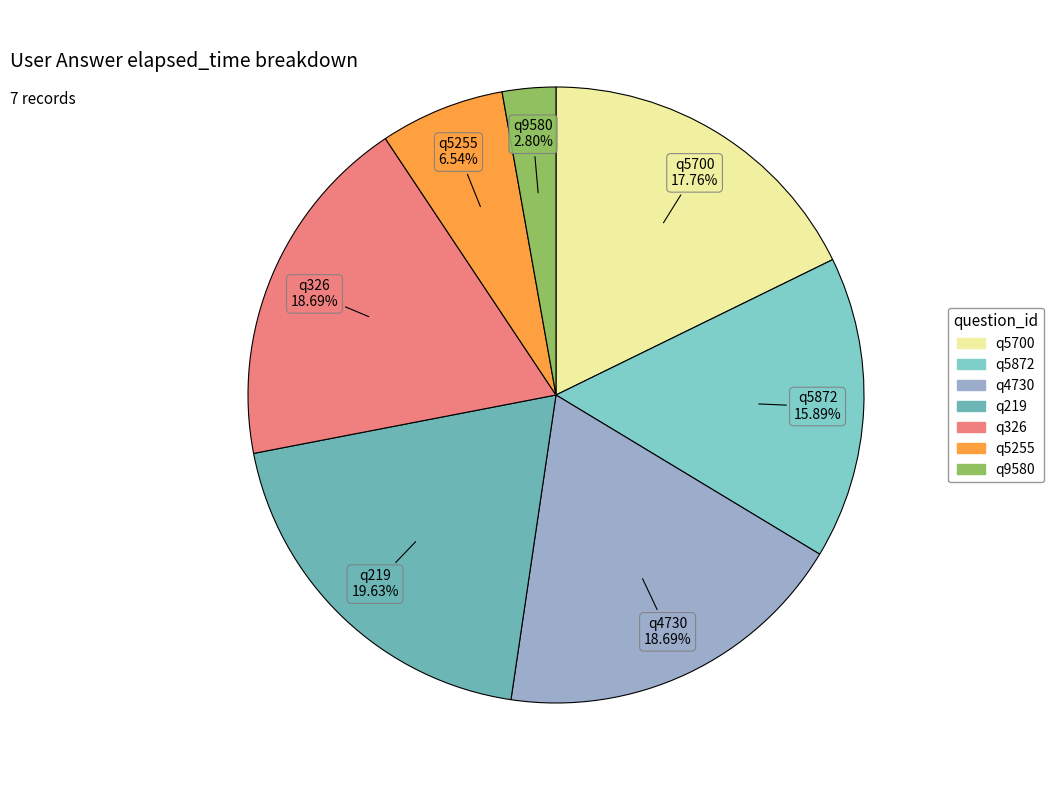

What is the ratio of the value at q9580 to the value at q5700?

0.2